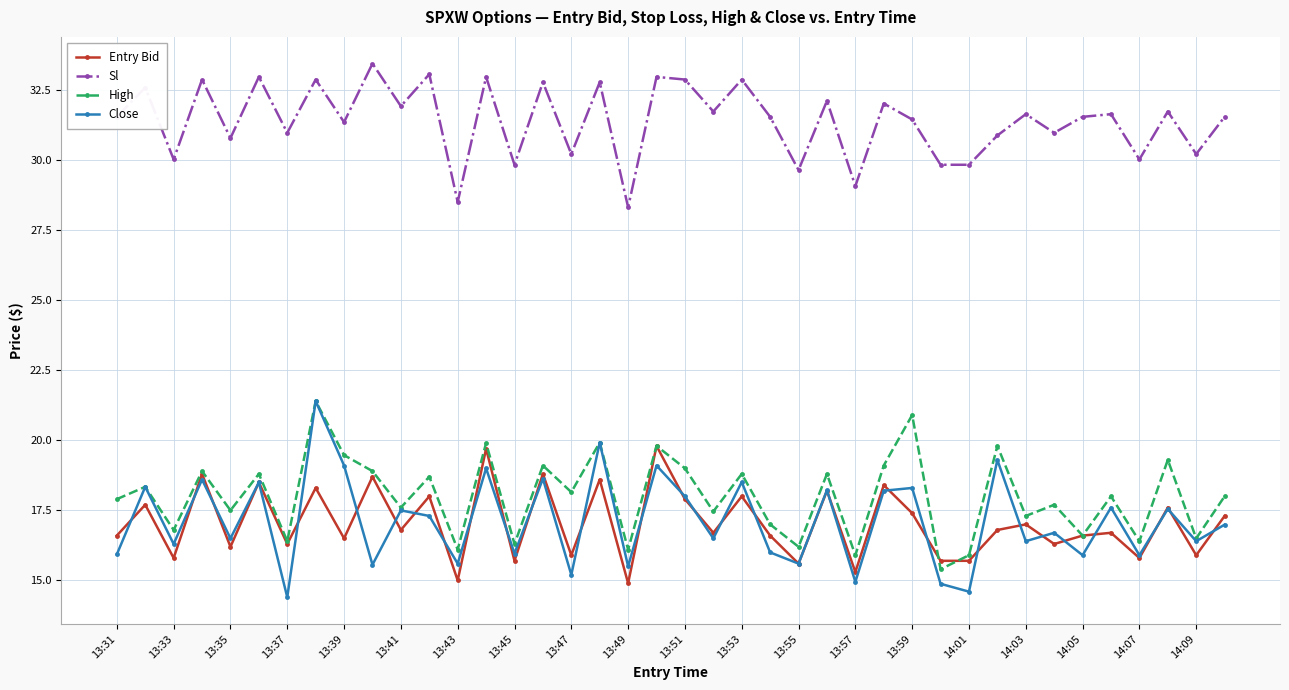

Which series has the widest spread of values?

Close